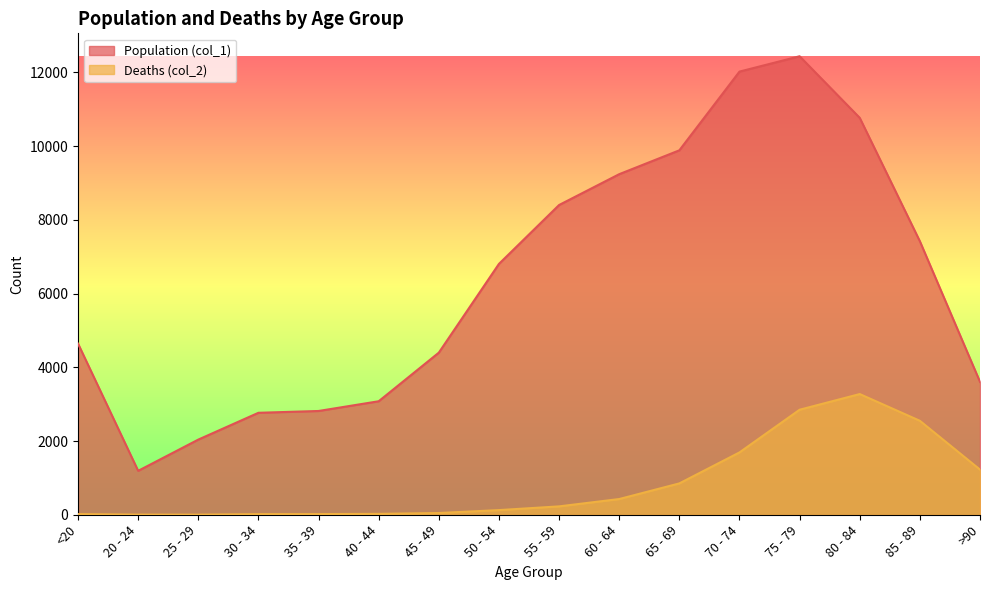

What position from the right is >90?

1